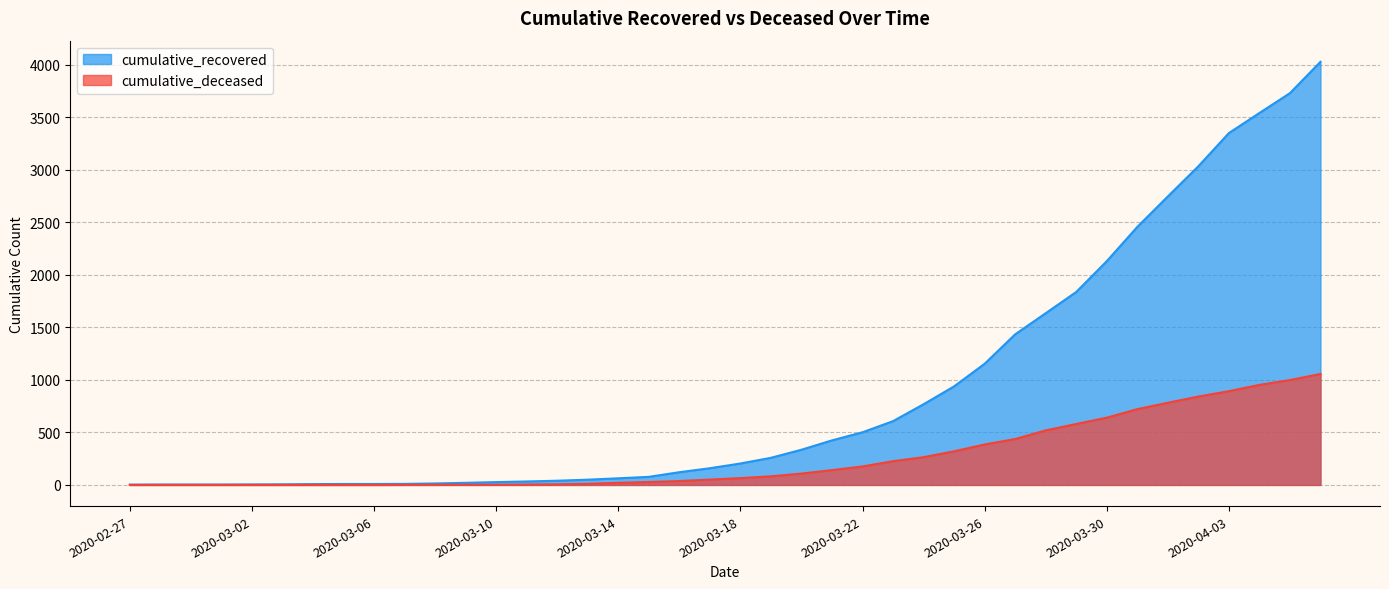

What is the difference between the highest and lowest values at 2020-03-15?

49